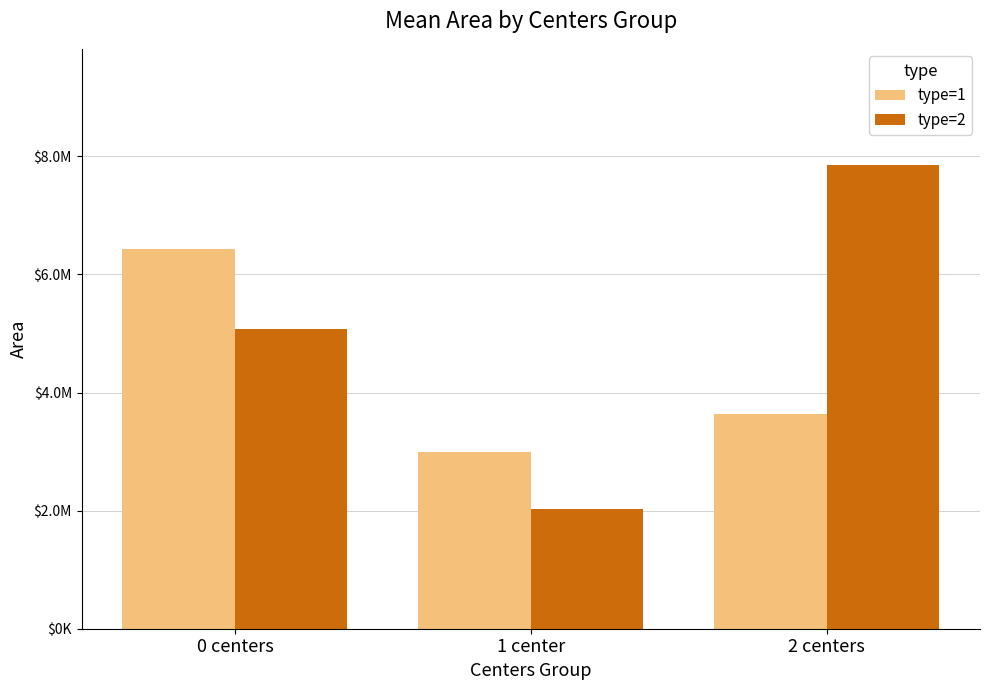

Rank the categories by type=2 value from lowest to highest.

1 center, 0 centers, 2 centers